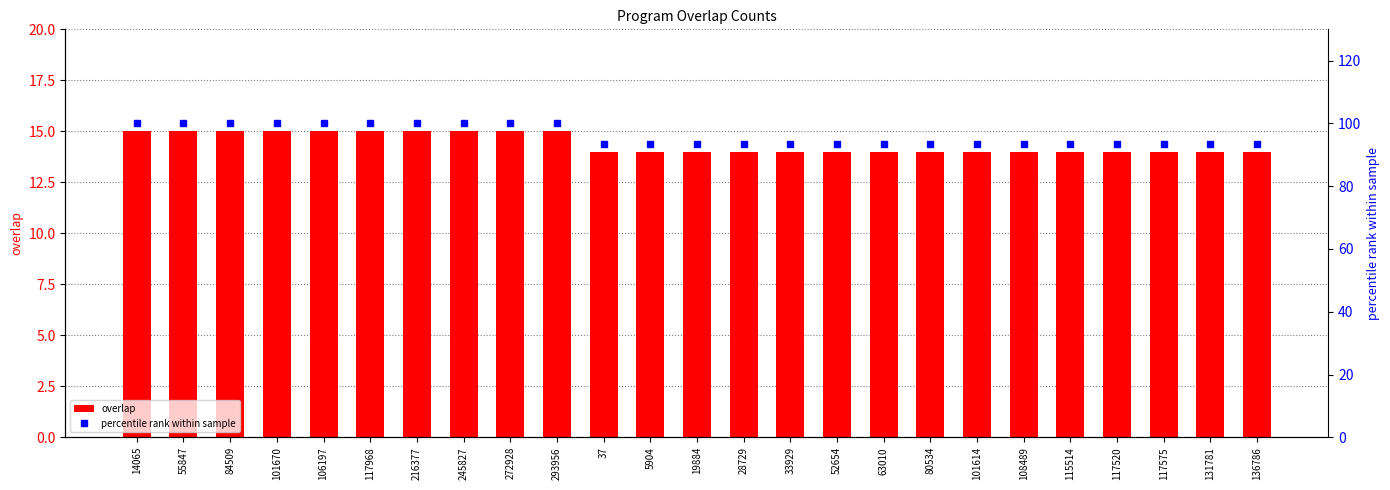

Does the chart contain any negative values?

No